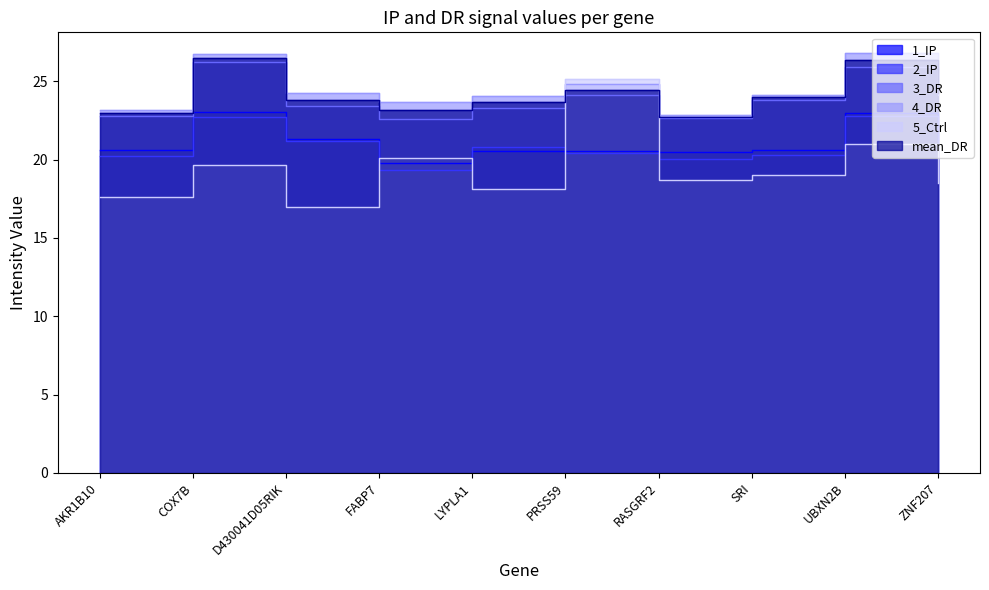

True or false: 1_IP and mean_DR cross at least once.

False